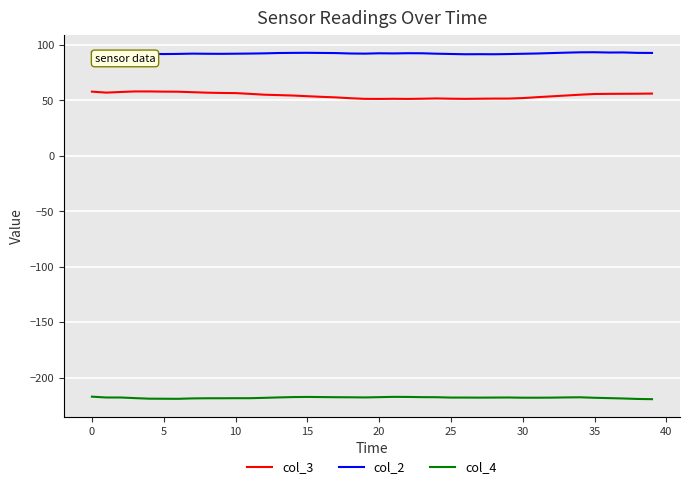

Which series has the largest total across all categories?

col_2